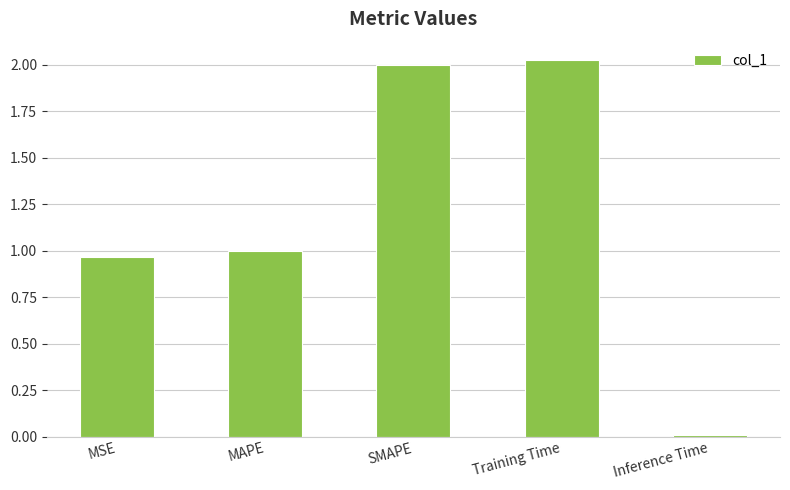

Which category has the highest value across all series?

Training Time